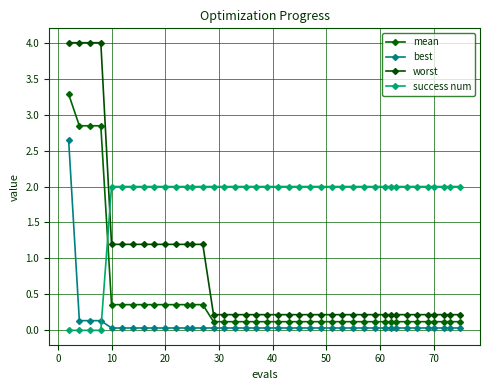

What are all the series names shown in the legend?

mean, best, worst, success num